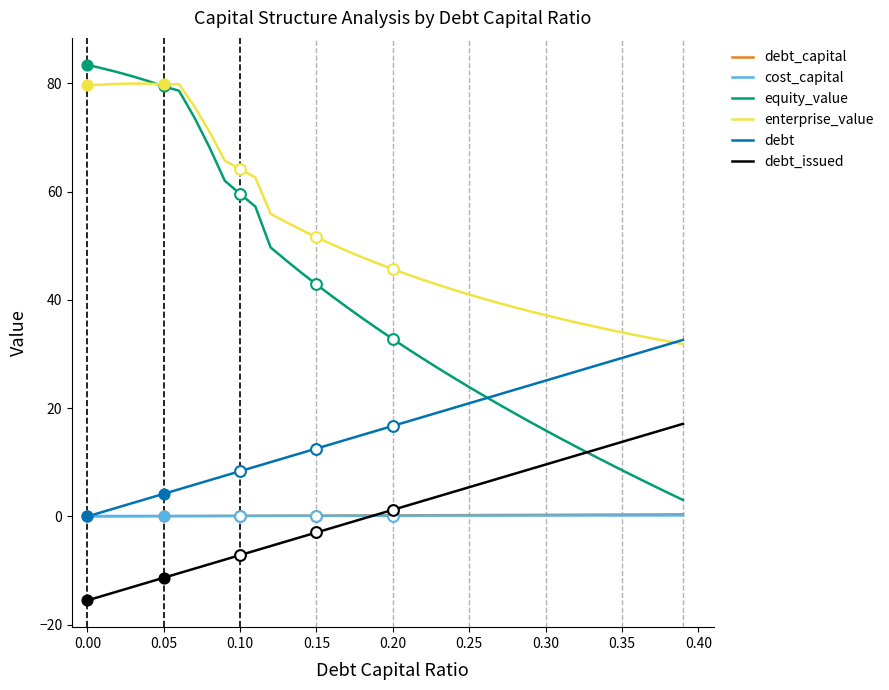

What are all the series names shown in the legend?

debt_capital, cost_capital, equity_value, enterprise_value, debt, debt_issued